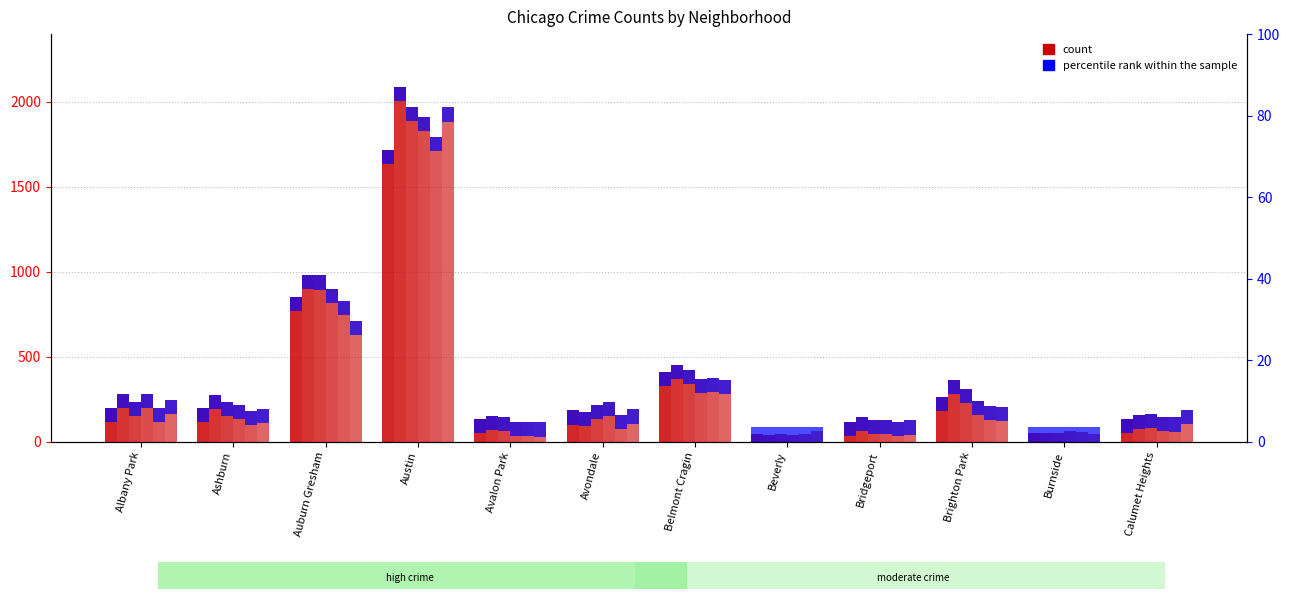

What is the label of the 2nd bar from the left?

Ashburn